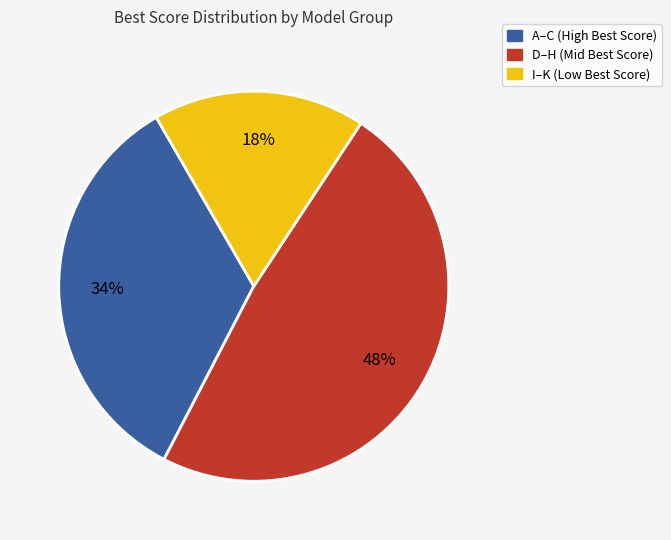

Is there a majority slice in this chart?

No